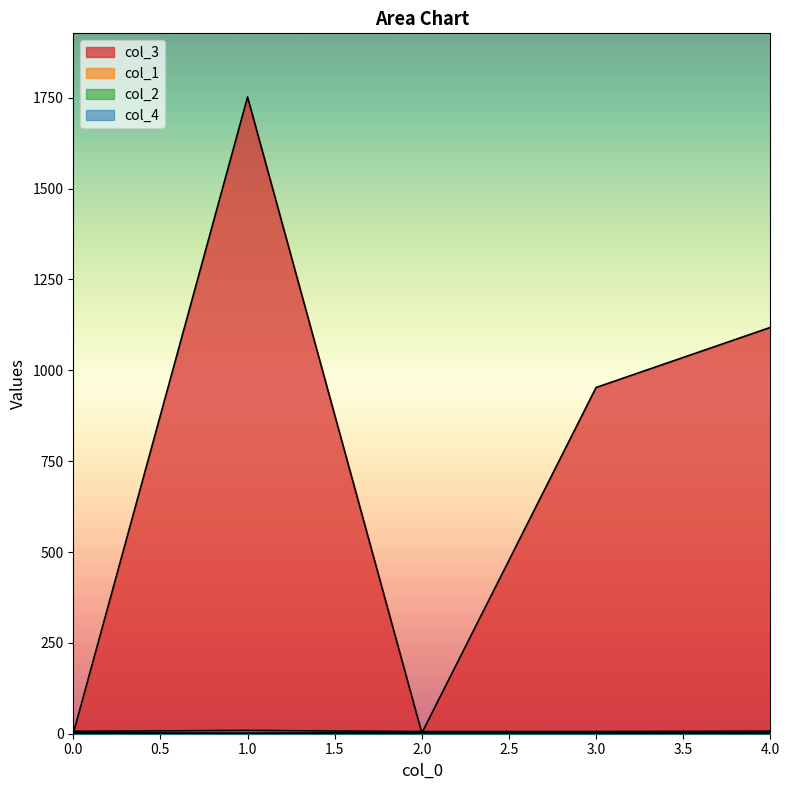

How many interior local valleys does the col_2 series have?

2